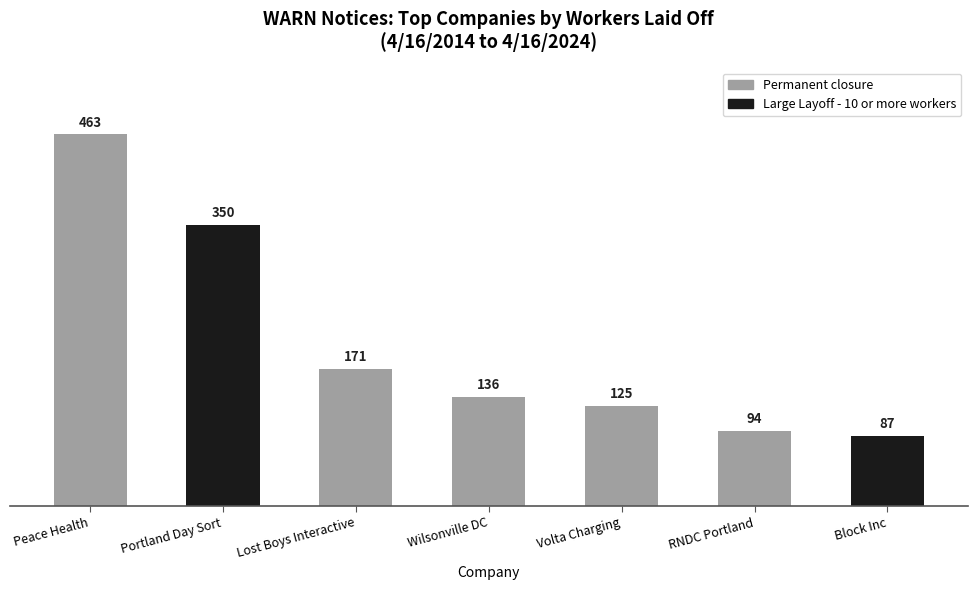

Which category has the highest value across all series?

Peace Health